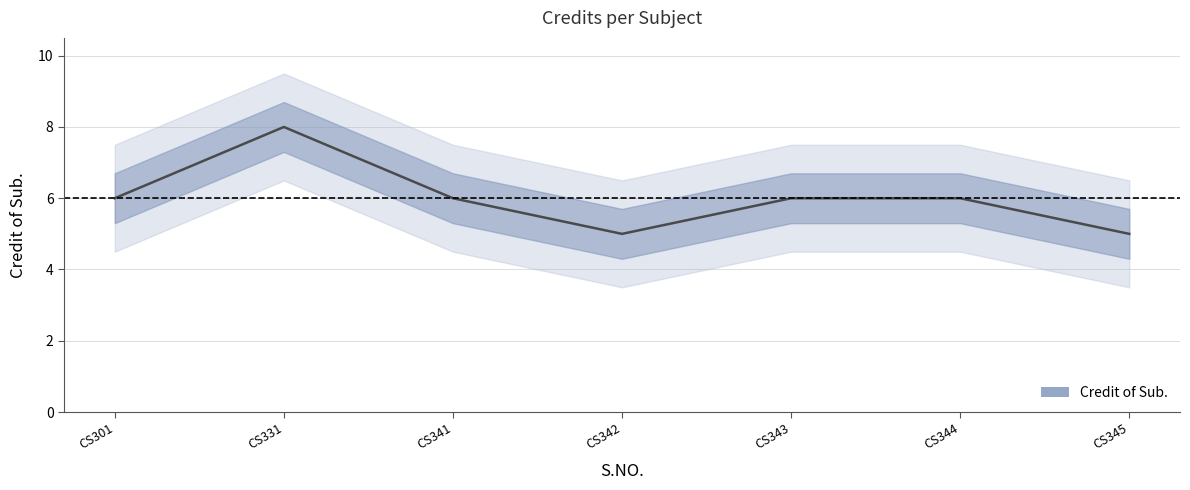

List the labels in order of value, largest first.

CS331, CS301, CS341, CS343, CS344, CS342, CS345